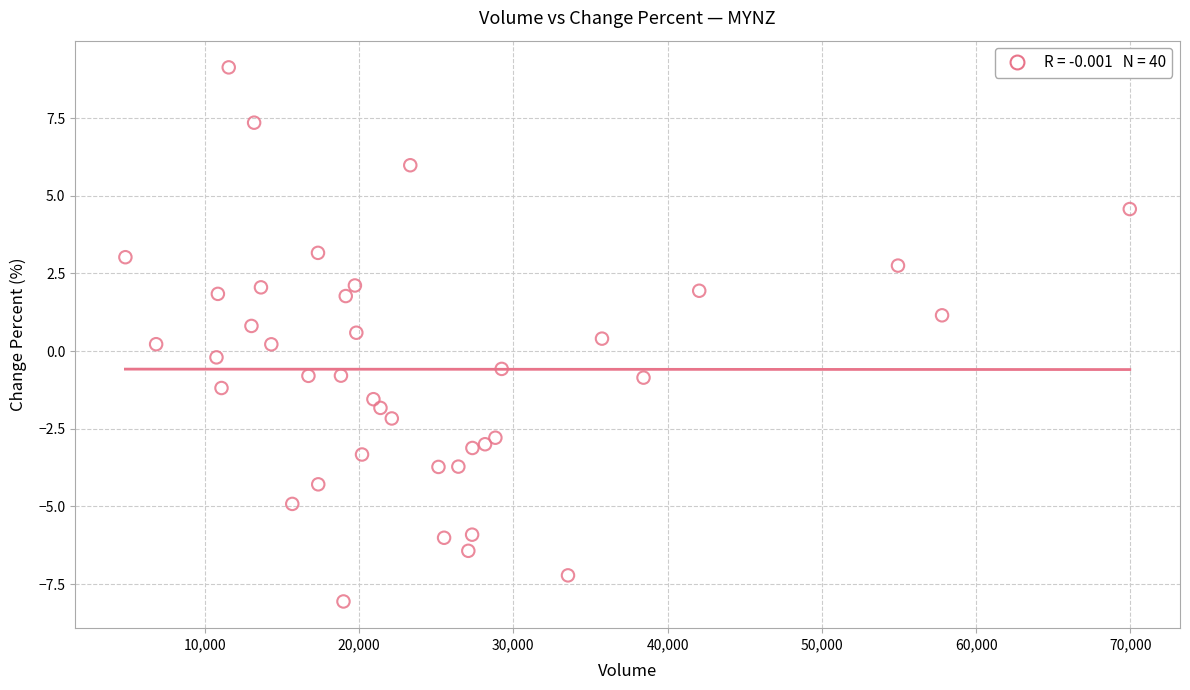

What is the range of Y values (max minus min)?

17.2